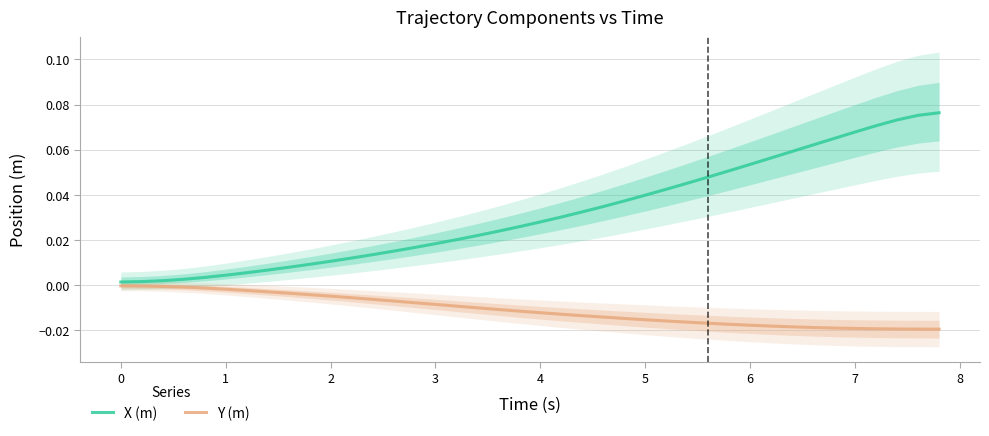

Is it true that X (m) equals 0.0 at 17?

False